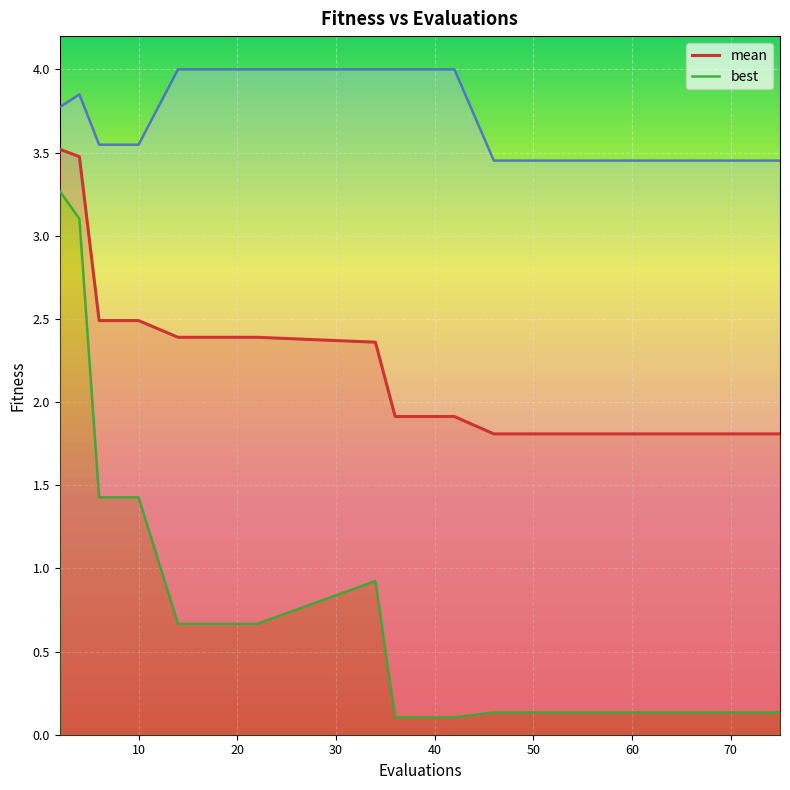

True or false: mean and best intersect in this chart.

False